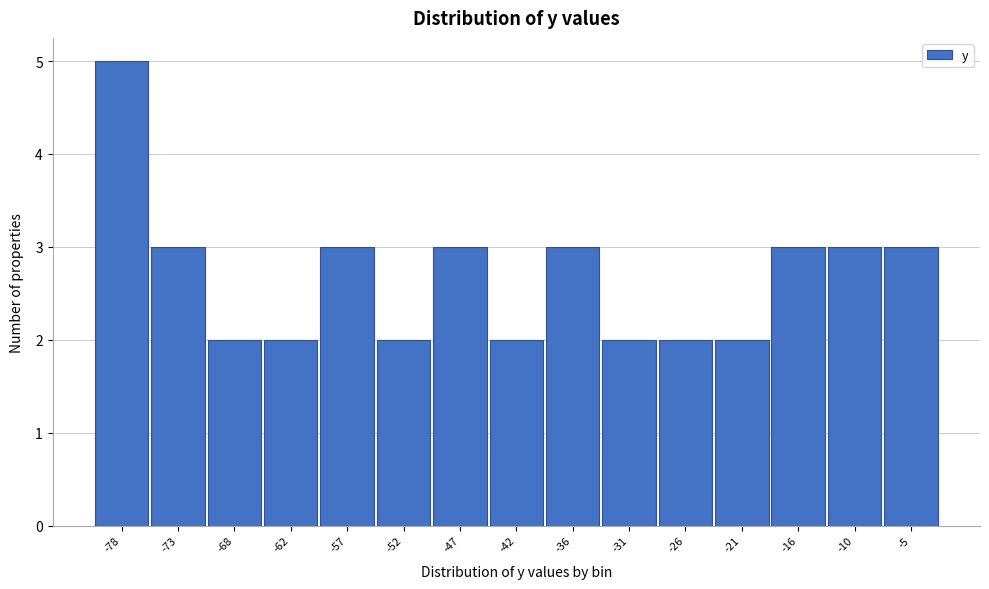

Reading right to left, what are all the values shown in this chart?

3	3	3	2	2	2	3	2	3	2	3	2	2	3	5